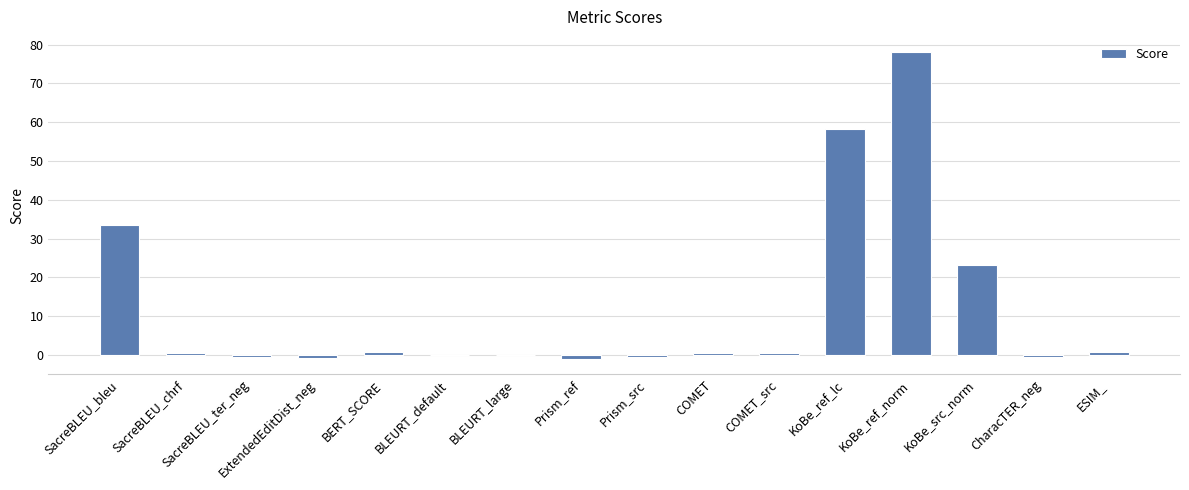

Approximately how many times larger is the value at KoBe_ref_lc compared to KoBe_src_norm?

2.5